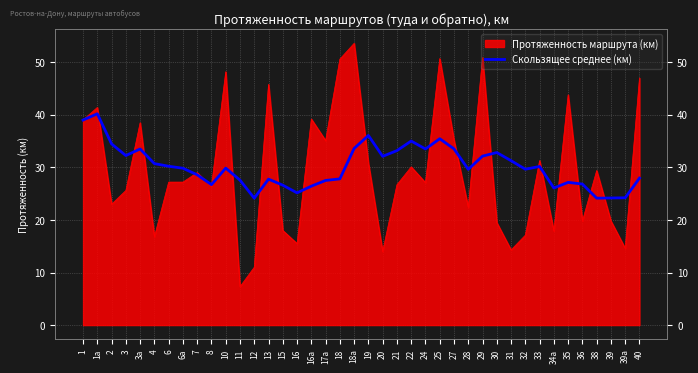

What is the difference between the maximum and minimum values?

16.1